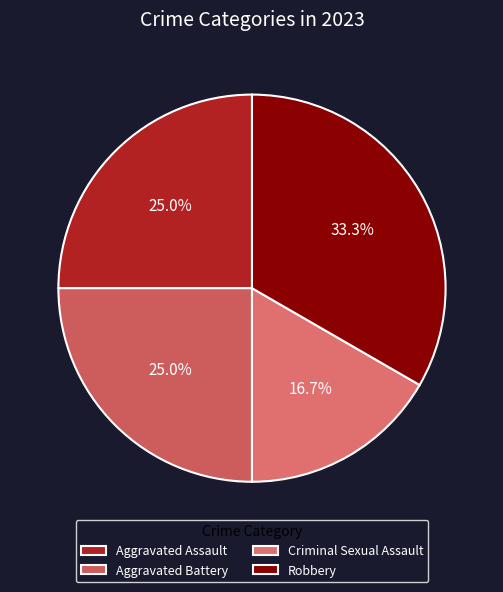

To the nearest percent, what portion does Aggravated Assault represent?

25%